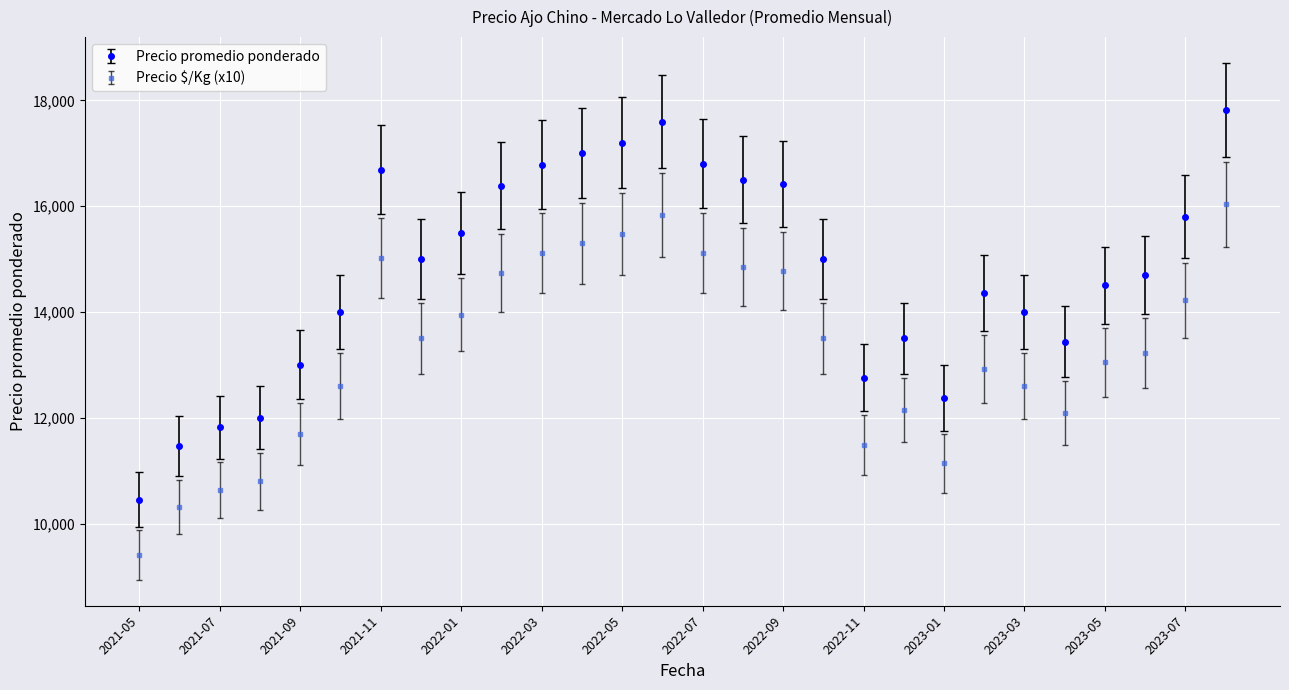

In Precio promedio ponderado, how many points are lower than both neighbors (excluding endpoints)?

4